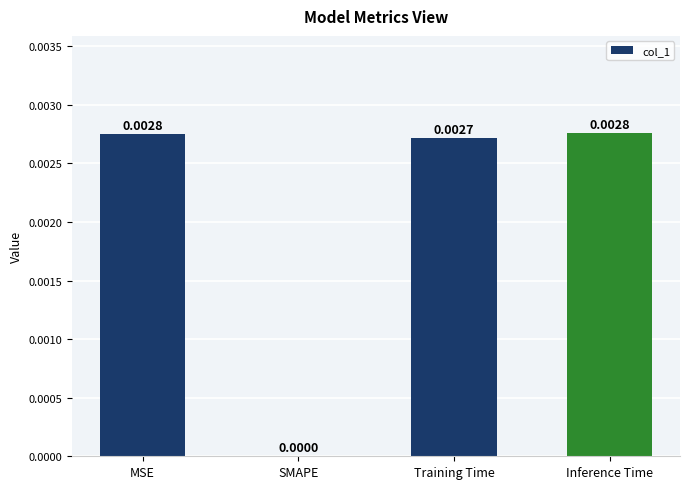

Where is the data nearest to the value 0?

SMAPE